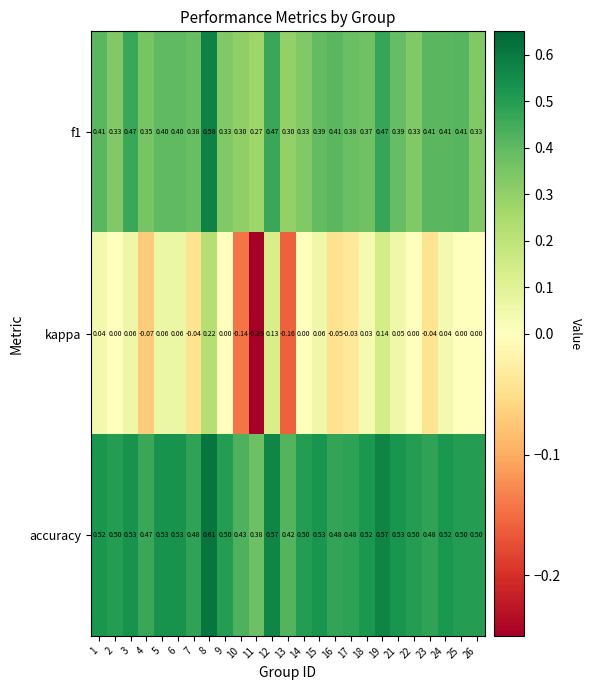

Which series has the largest range (max minus min)?

kappa